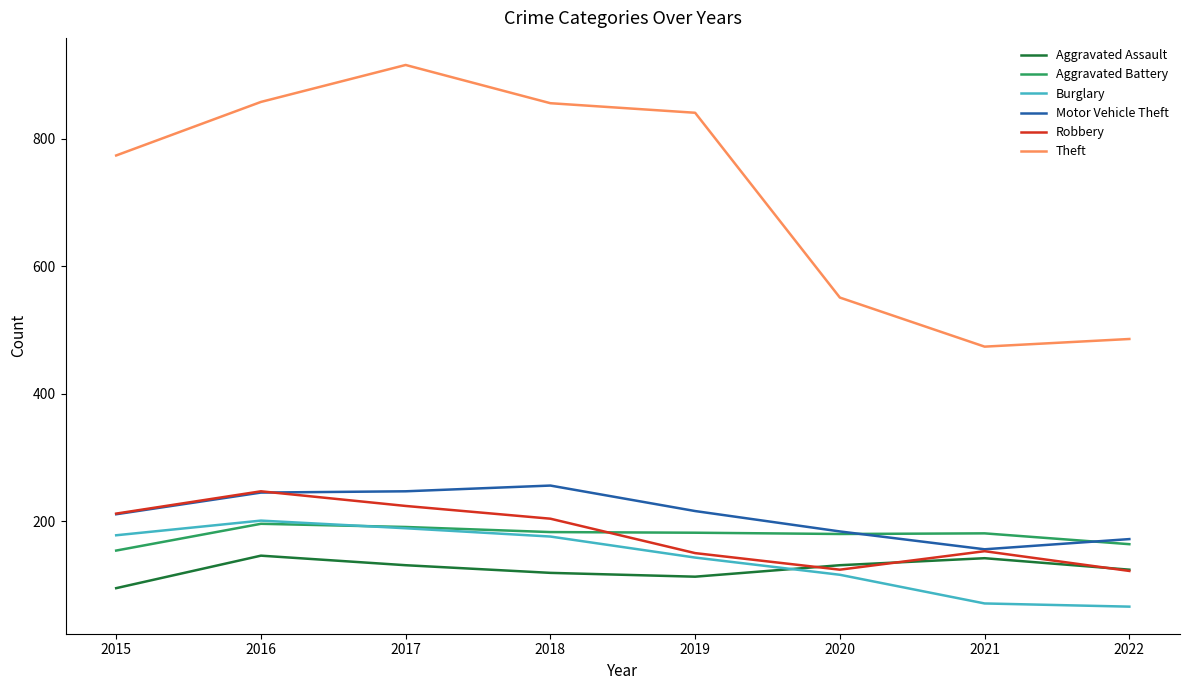

Which series has the largest range (max minus min)?

Theft